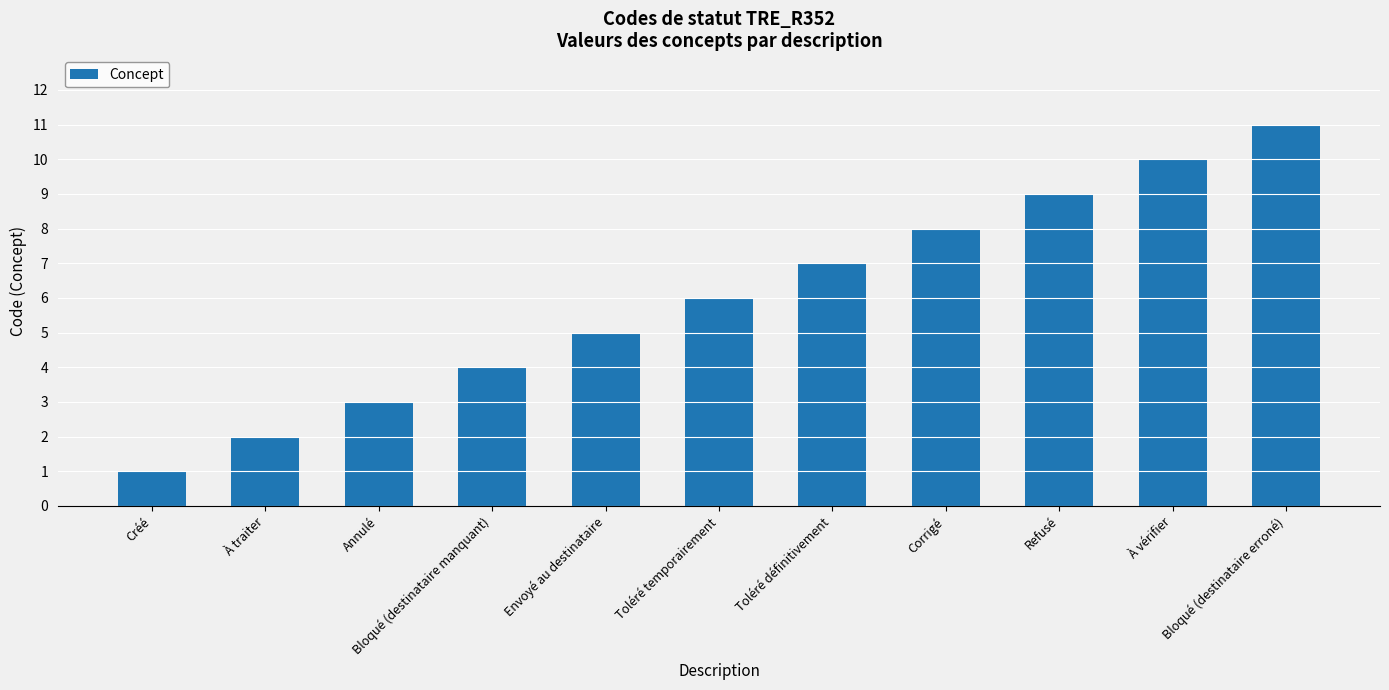

What is the change in value from Toléré définitivement to À vérifier?

+3